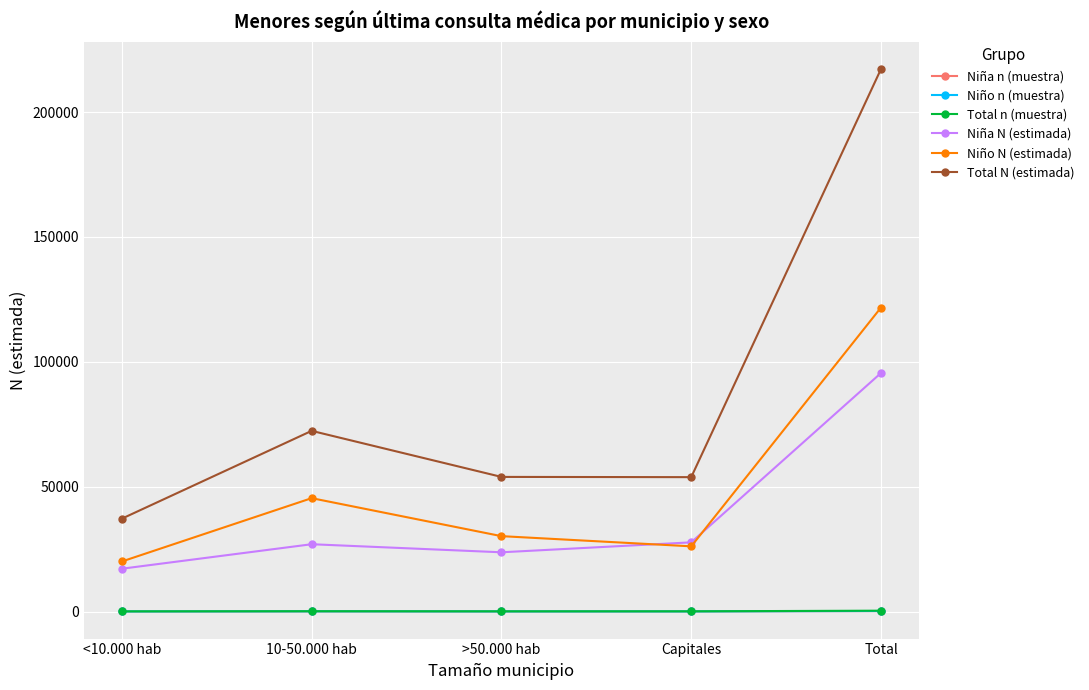

True or false: Total N (estimada) has more than 2 points higher than both neighbors.

False